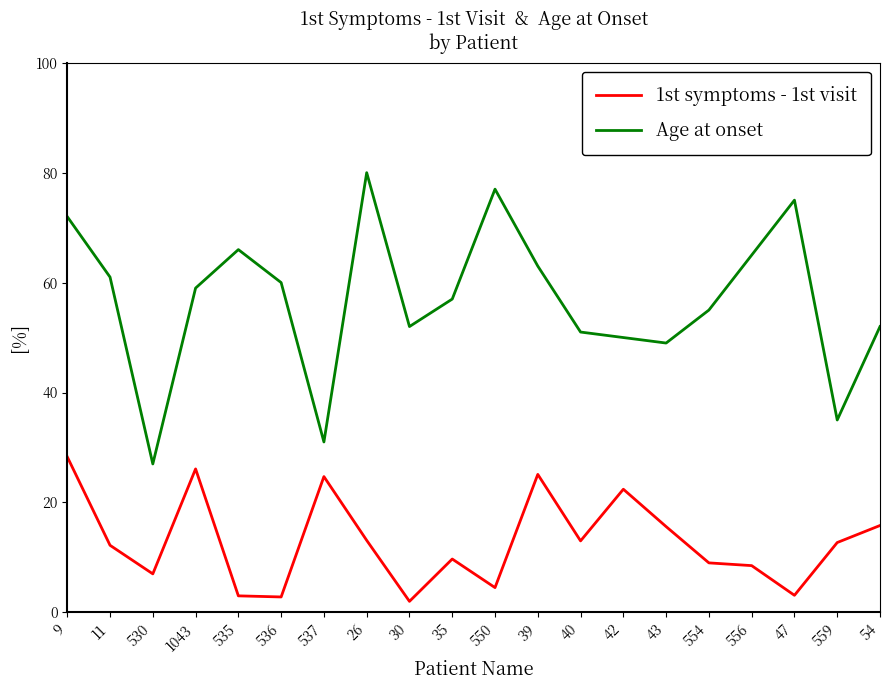

The Age at onset series shows 27.0 at 530. True or false?

True